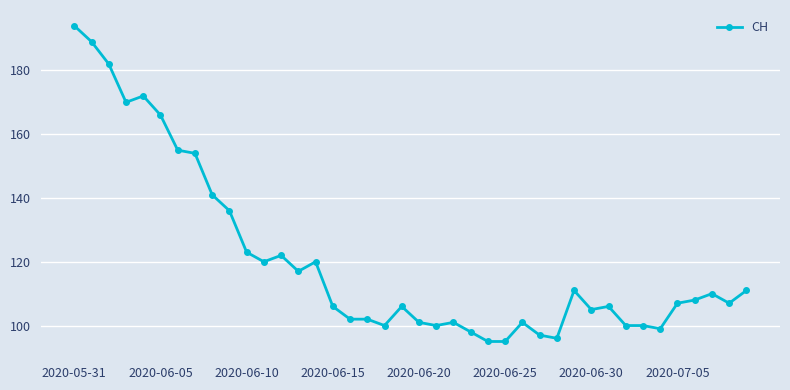

What is the average value?

121